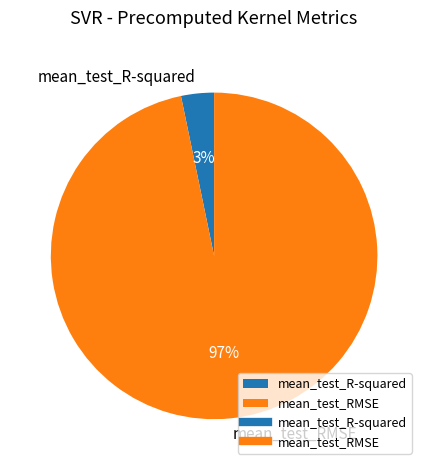

Is it true that mean_test_RMSE is 97% of the pie?

True